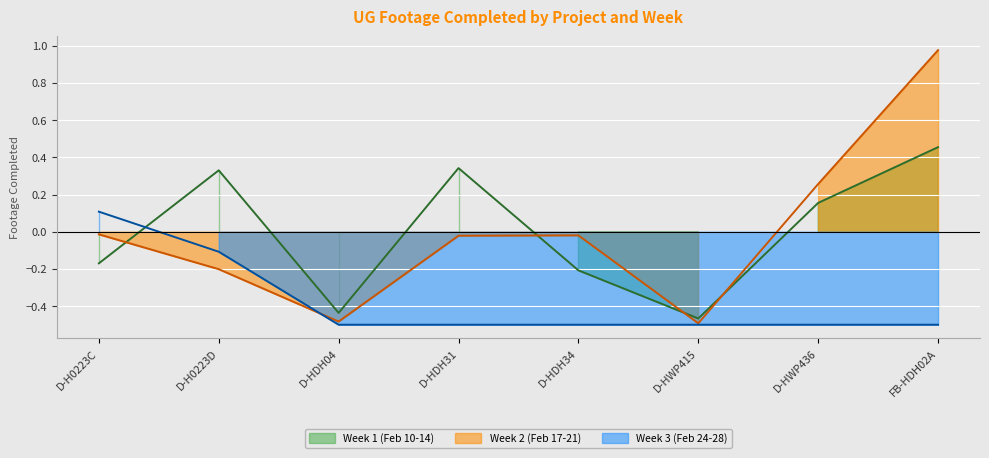

At which category is the sum across all series the highest?

FB-HDH02A